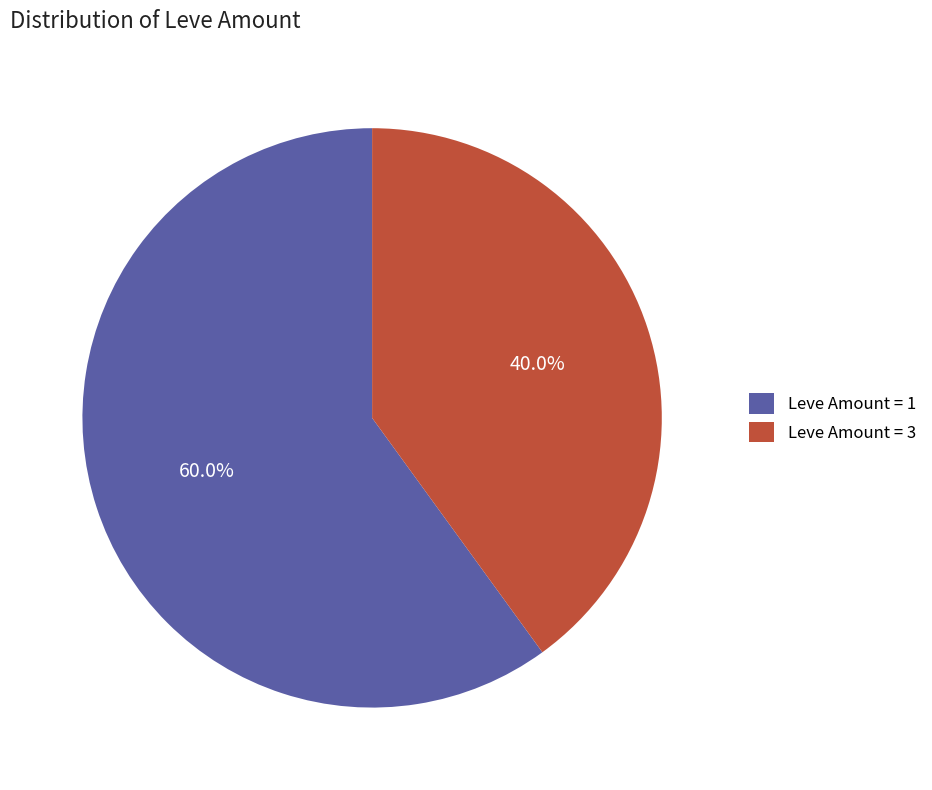

Between Leve Amount = 3 and Leve Amount = 1, which is larger?

Leve Amount = 1